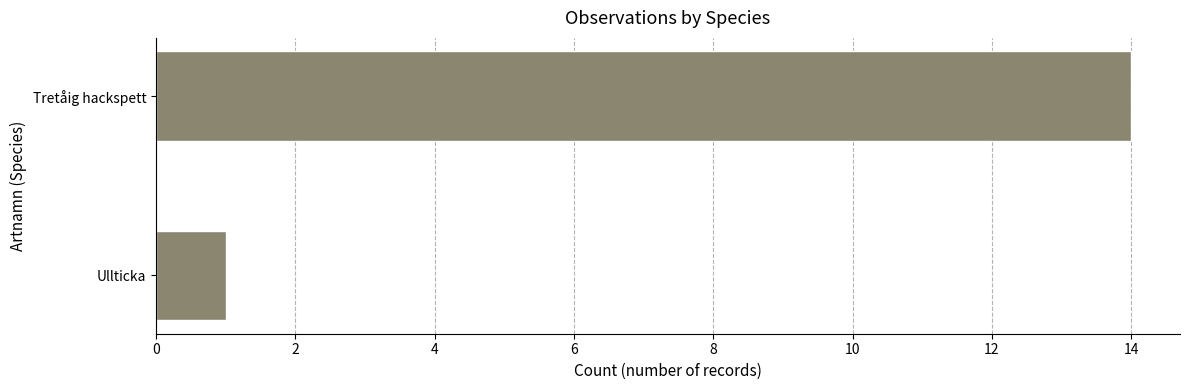

List the labels in order of value, smallest first.

Ullticka, Tretåig hackspett